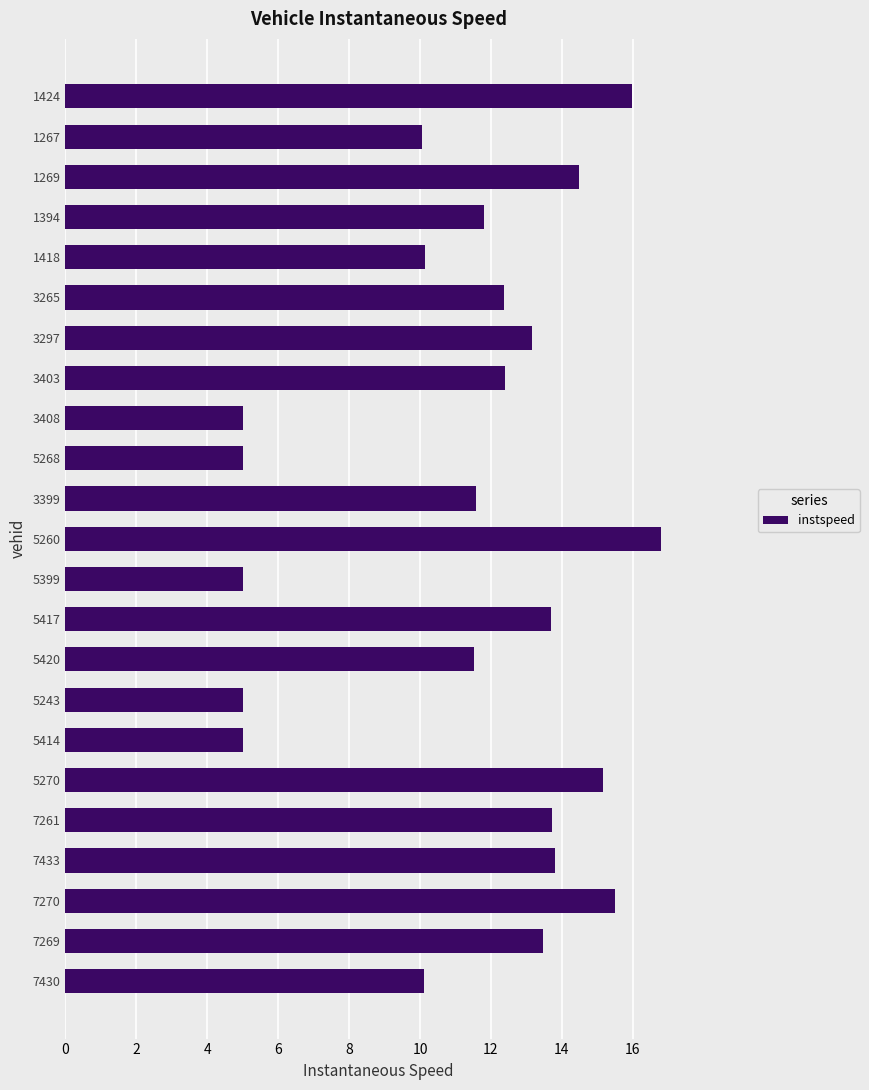

Which has a higher value, 5417 or 5243?

5417